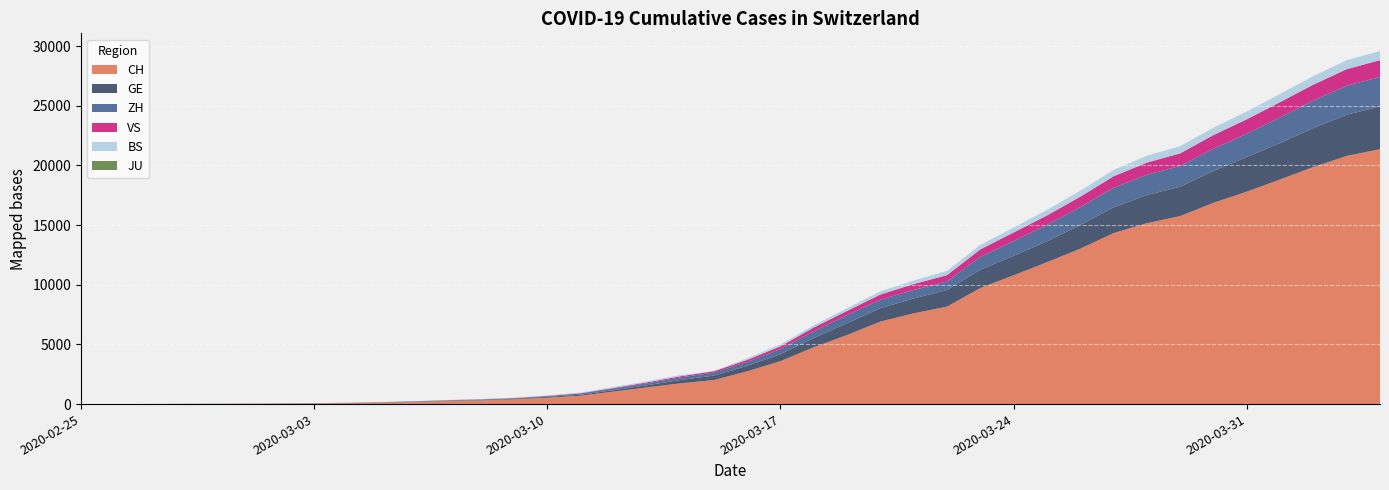

Reading left to right, what are all the values shown in this chart?

CH: 1	2	6	13	20	27	37	54	73	117	182	254	311	395	532	701	1053	1405	1740	2015	2743	3602	4764	5790	6916	7606	8173	9728	10799	11891	13027	14331	15163	15760	16873	17807	18830	19872	20800	21366
GE: 0	1	1	4	6	8	8	11	11	15	19	30	38	47	73	84	114	178	281	374	460	587	775	994	1119	1248	1391	1536	1636	1757	1979	2164	2360	2466	2673	2902	3059	3270	3456	3584
ZH: 1	2	2	2	6	7	11	14	16	24	30	35	41	50	63	102	141	164	219	251	327	430	569	680	712	712	712	1076	1224	1371	1503	1630	1704	1736	1862	1953	2142	2306	2434	2467
VS: 0	0	0	1	1	2	3	3	4	5	6	7	12	17	22	30	53	76	98	115	172	225	312	349	436	498	535	628	728	793	874	968	1017	1055	1144	1211	1281	1333	1382	1415
BS: 0	0	1	1	1	1	1	3	3	8	15	21	24	28	33	49	73	92	100	0	143	164	181	220	270	297	356	374	410	462	501	530	569	605	617	653	687	714	754	767
JU: 0	0	0	0	0	0	0	0	0	0	0	0	0	0	0	0	0	0	0	0	0	0	0	0	0	0	0	0	0	0	0	0	0	0	0	0	0	0	0	0